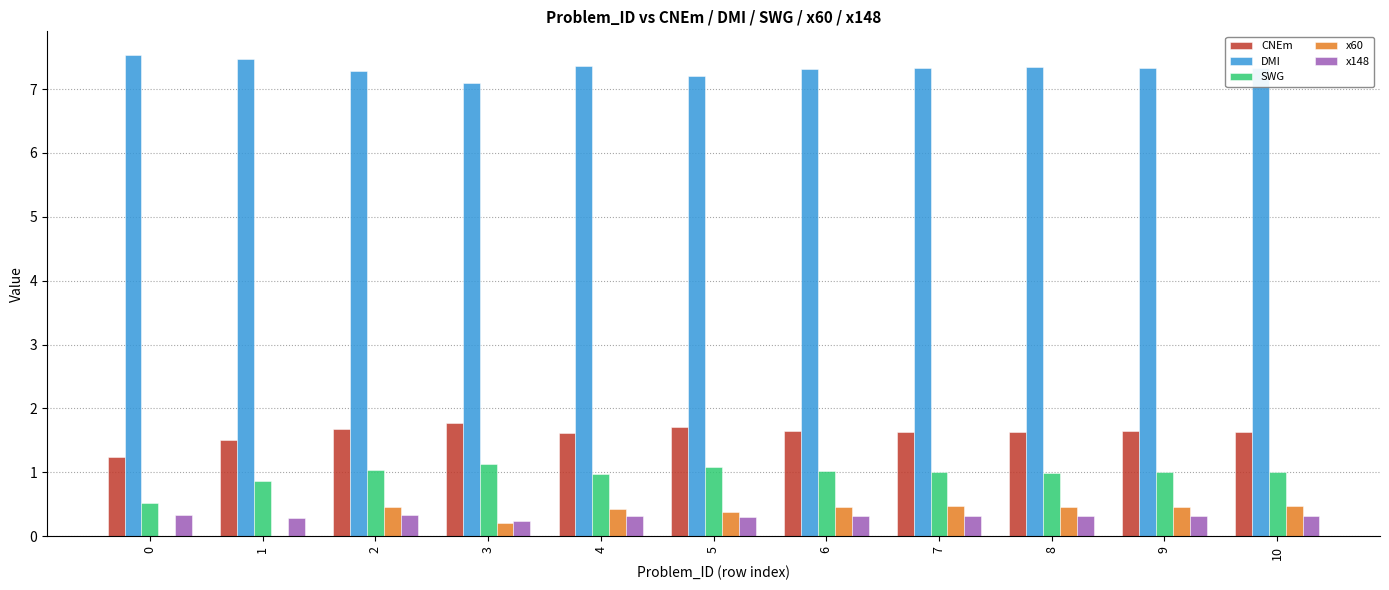

Is the value of x148 at 10 greater than the value of x60 at 8?

No